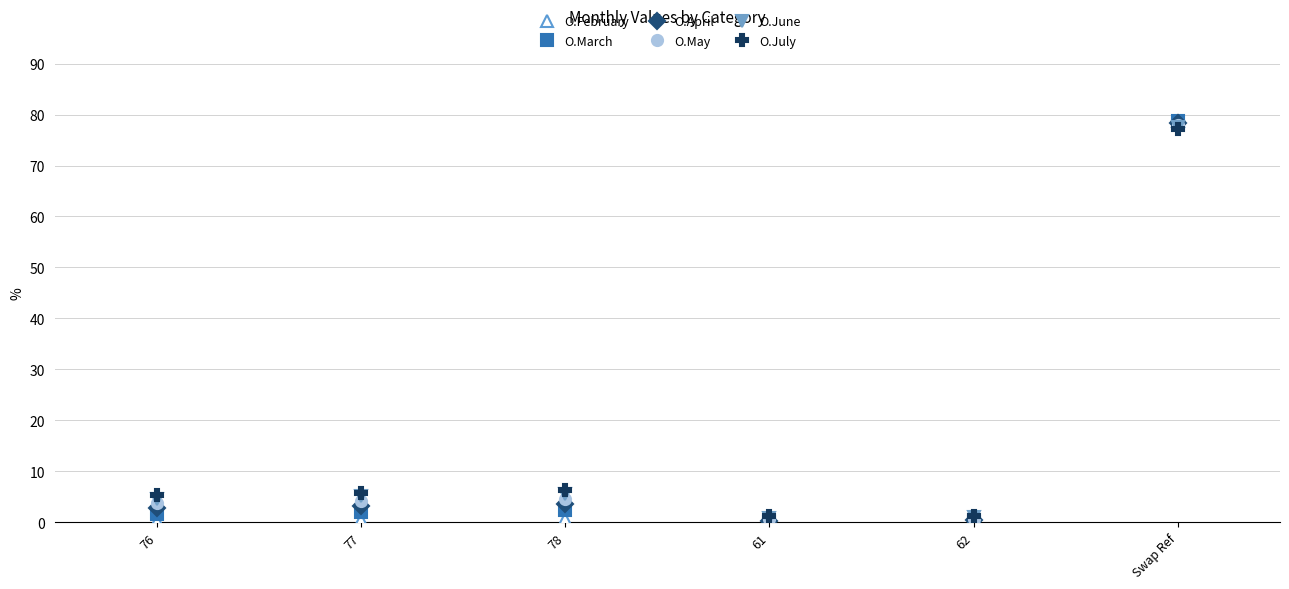

Which series has the widest spread of values?

O.February